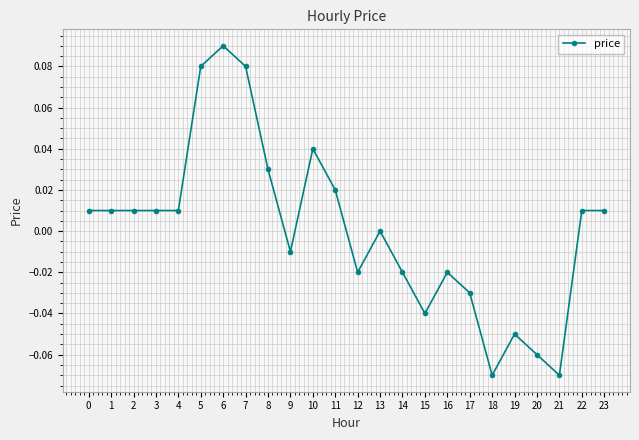

Between 11 and 16, which is larger?

11